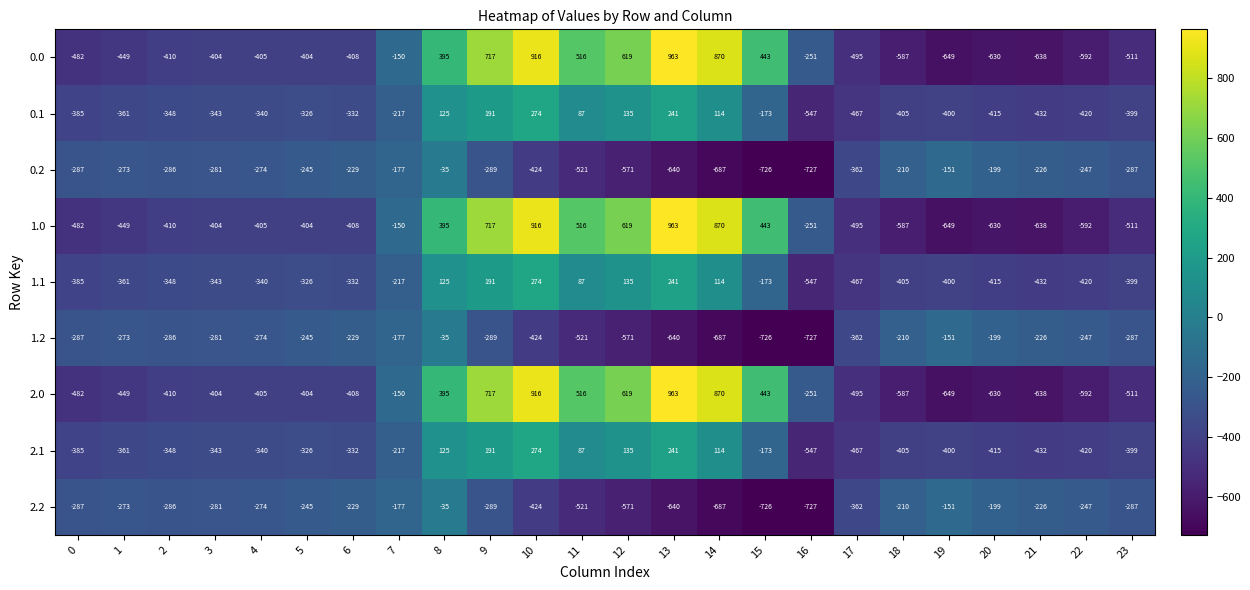

What is the sum of the 1.0 values at 16 and 18?

-837.6